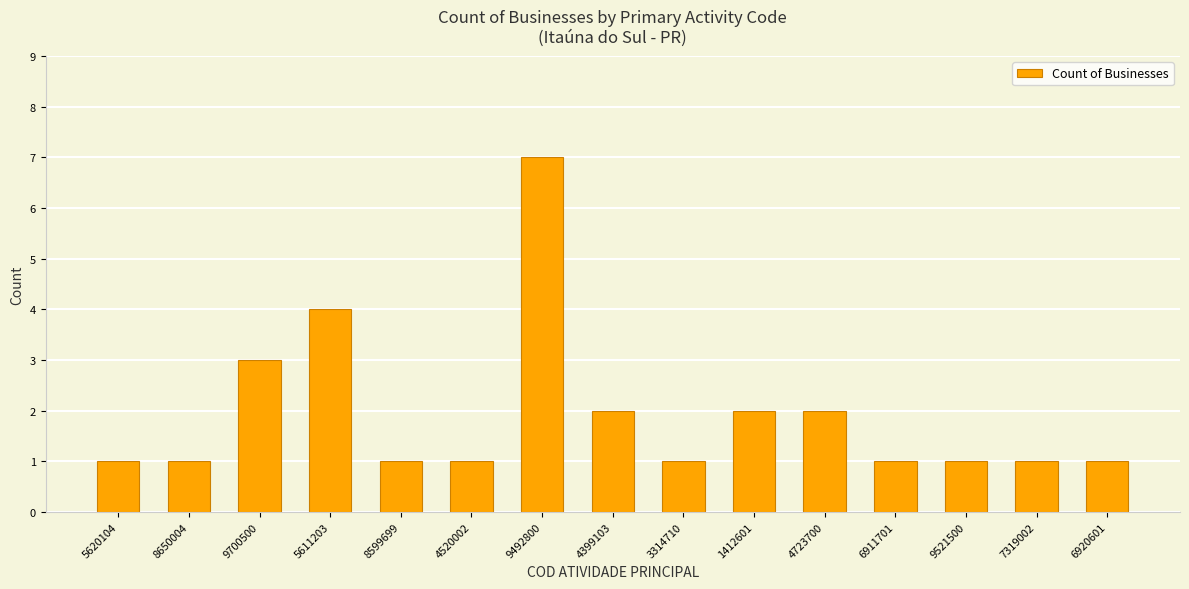

Reading left to right, extract all data points from this chart.

5620104=1	8650004=1	9700500=3	5611203=4	8599699=1	4520002=1	9492800=7	4399103=2	3314710=1	1412601=2	4723700=2	6911701=1	9521500=1	7319002=1	6920601=1